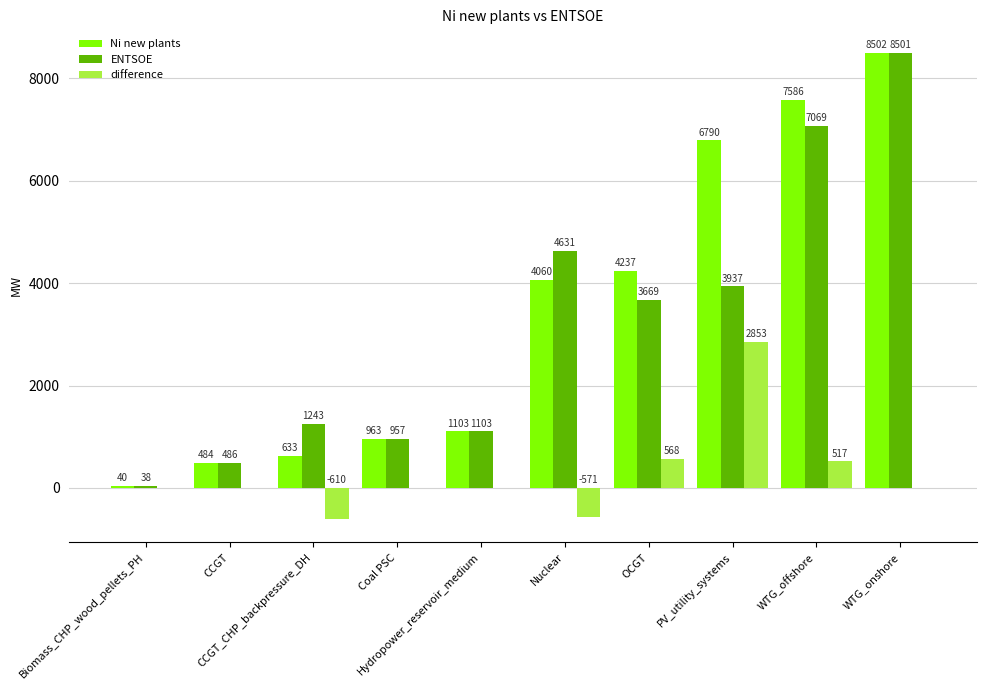

Which series changed the most between Nuclear and WTG_offshore?

Ni new plants